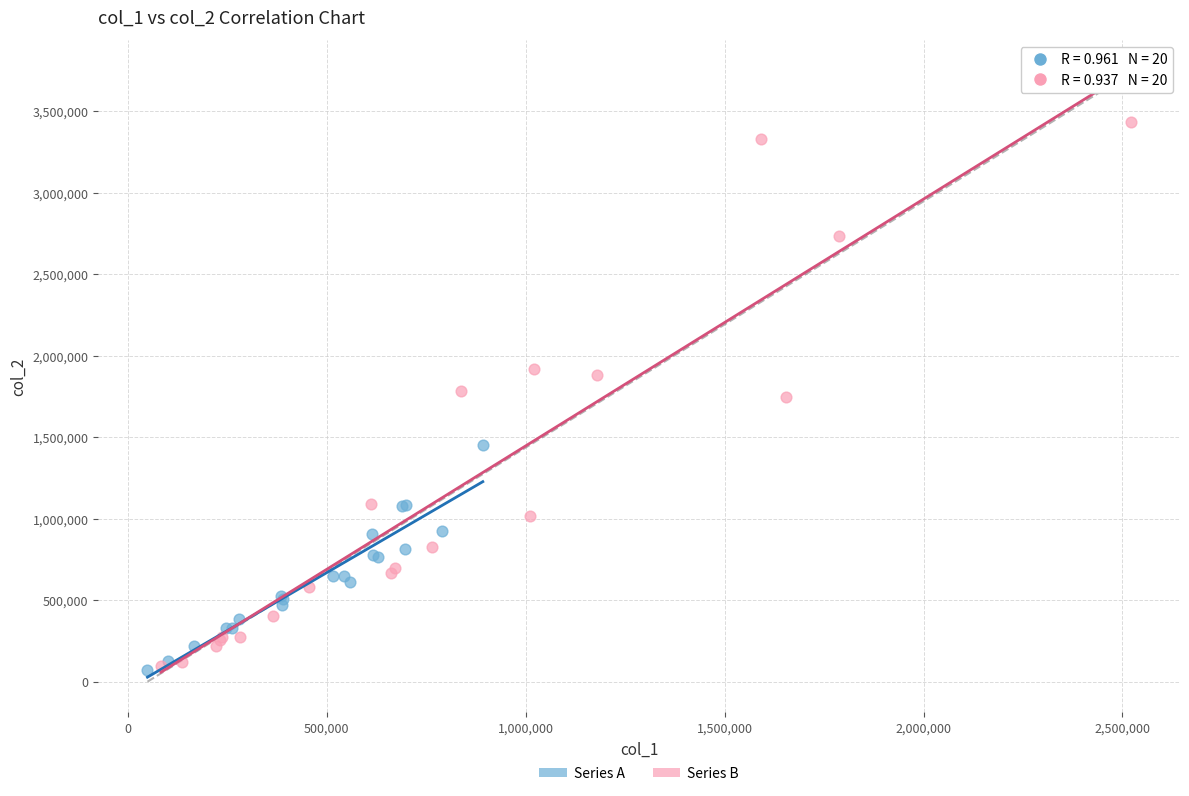

Which series reaches the maximum Y coordinate?

Series B